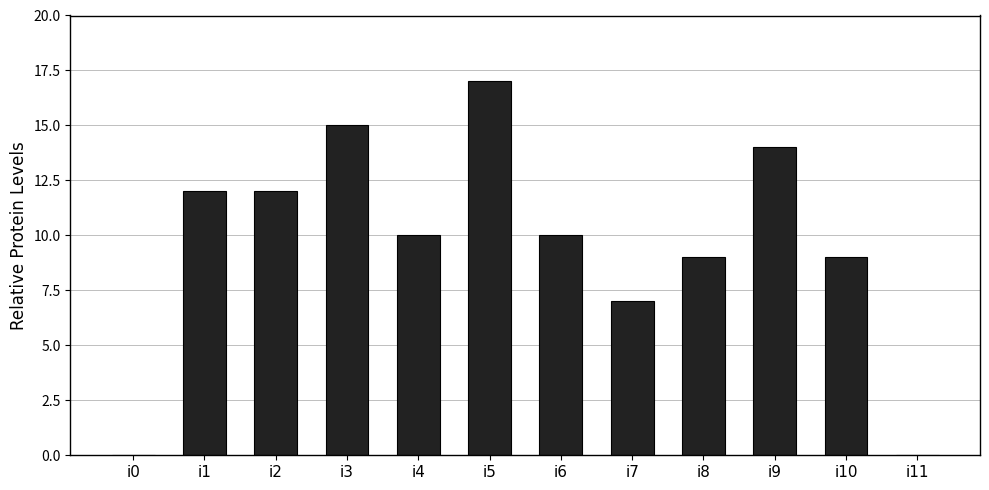

Are the bars grouped side by side (vs. stacked)?

No